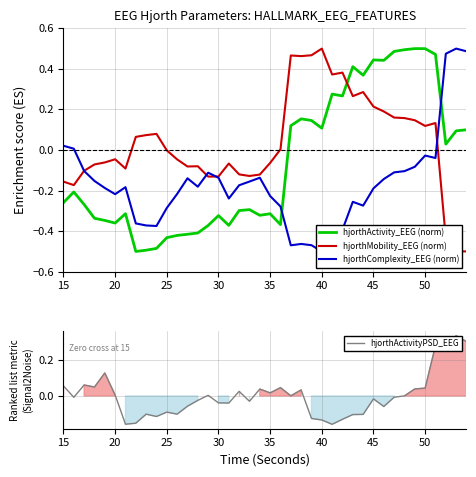

After their last crossing, which series has the higher values: hjorthActivity_EEG (norm) or hjorthMobility_EEG (norm)?

hjorthActivity_EEG (norm)